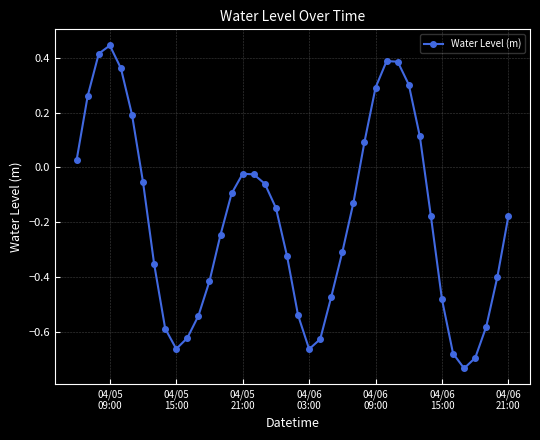

What is the difference between the second highest and minimum values?

1.1